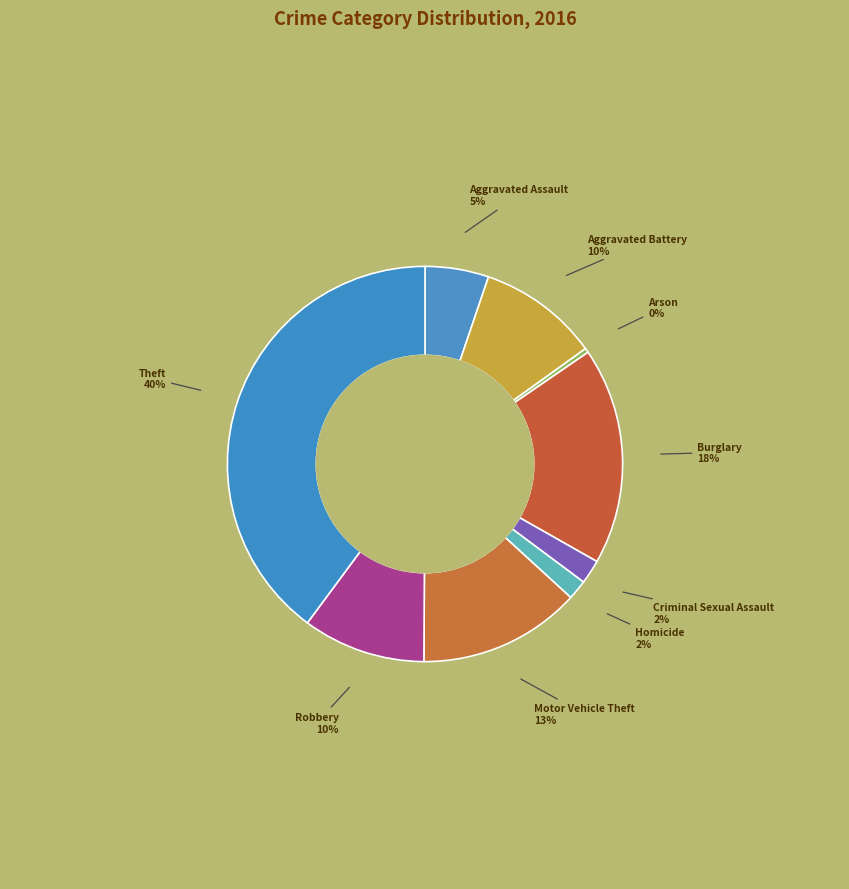

Is there any slice that represents more than half of the pie?

No